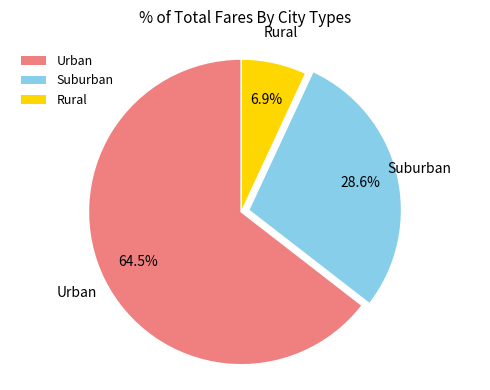

Is there any slice that represents more than half of the pie?

Yes